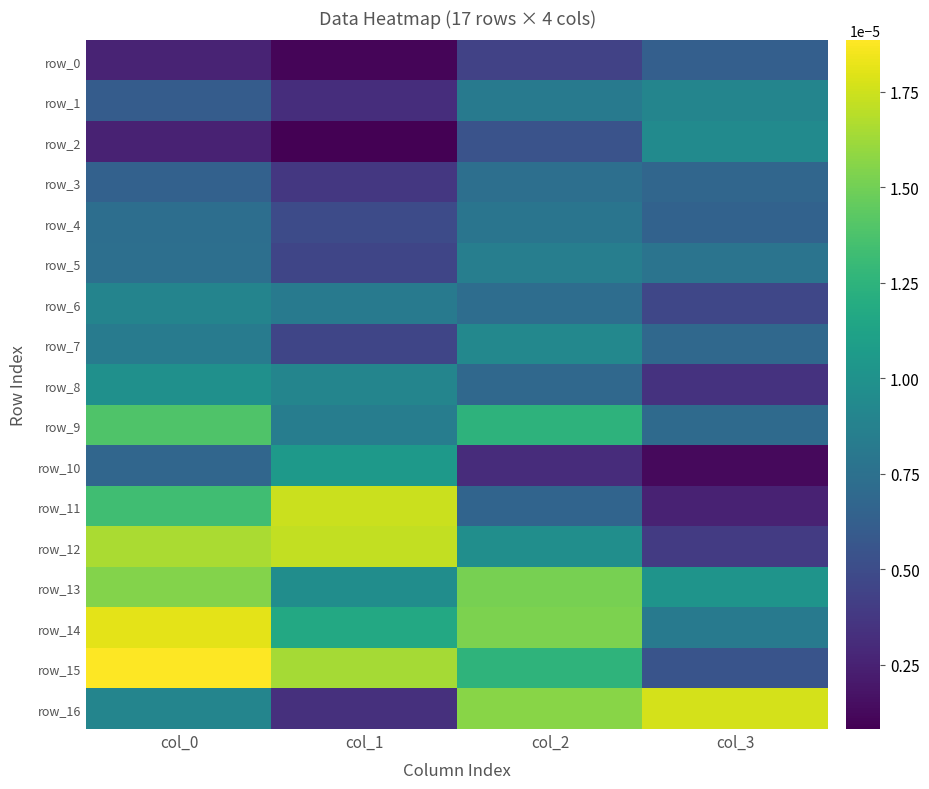

True or false: row_15 has a value of 0.0 at col_3.

True